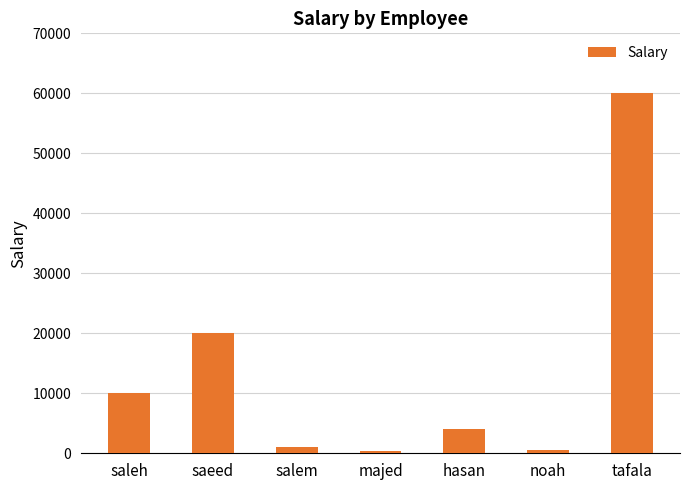

What is the difference between the second highest and minimum values?

19700